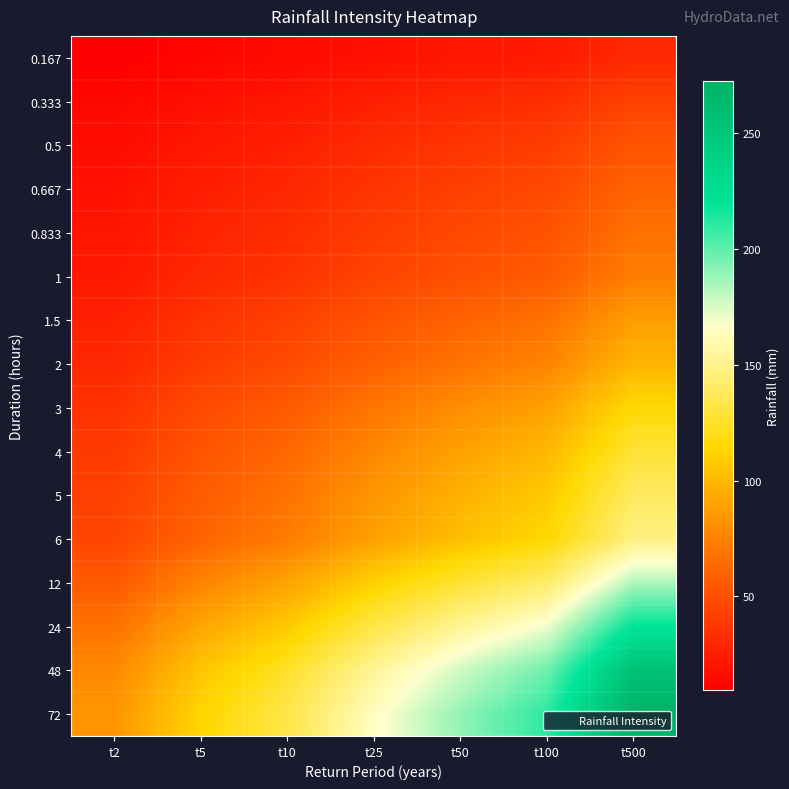

List the series in order of their peak value, highest first.

72, 48, 24, 12, 6, 5, 4, 3, 2, 1.5, 1, 0.833, 0.667, 0.5, 0.333, 0.167